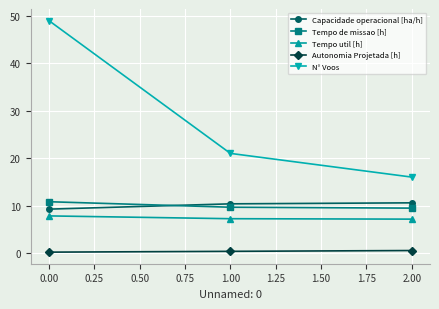

What is the sum of all Autonomia Projetada [h] values?

1.1